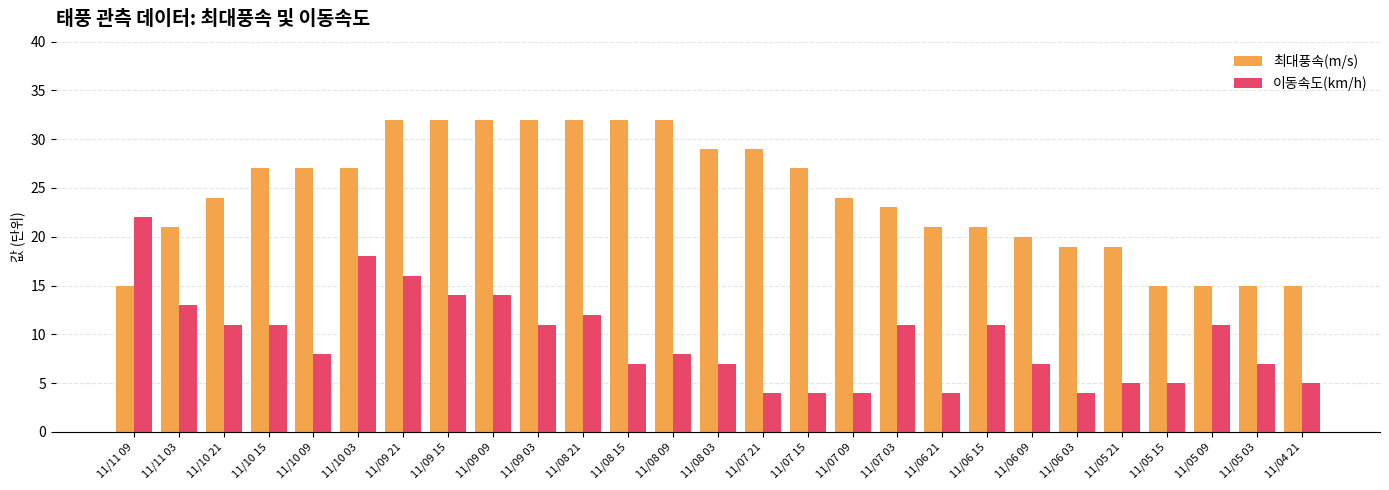

Is the value of 최대풍속(m/s) at 11/10 09 greater than the value of 이동속도(km/h) at 11/06 21?

Yes